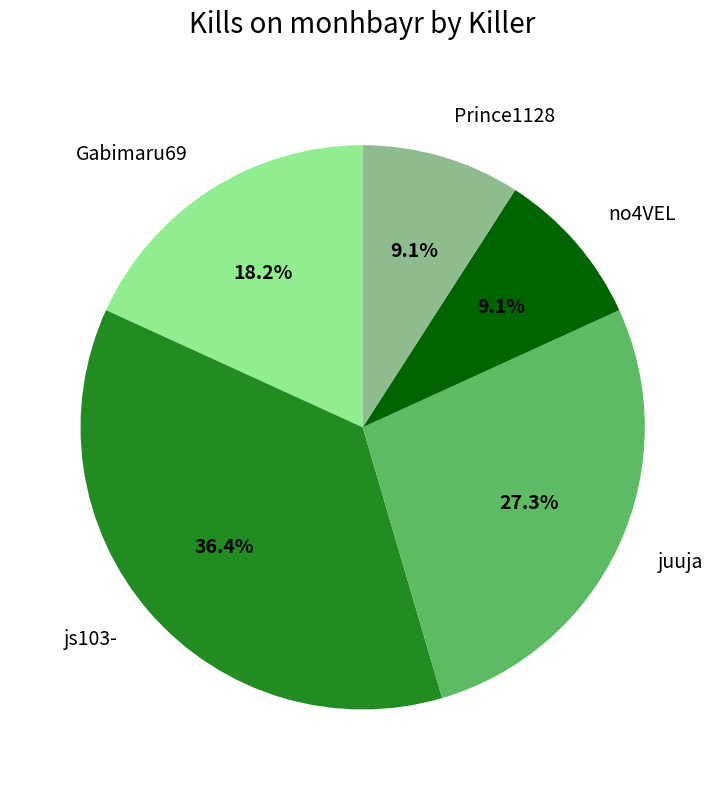

Is the sum of Gabimaru69 and js103- greater than half?

Yes